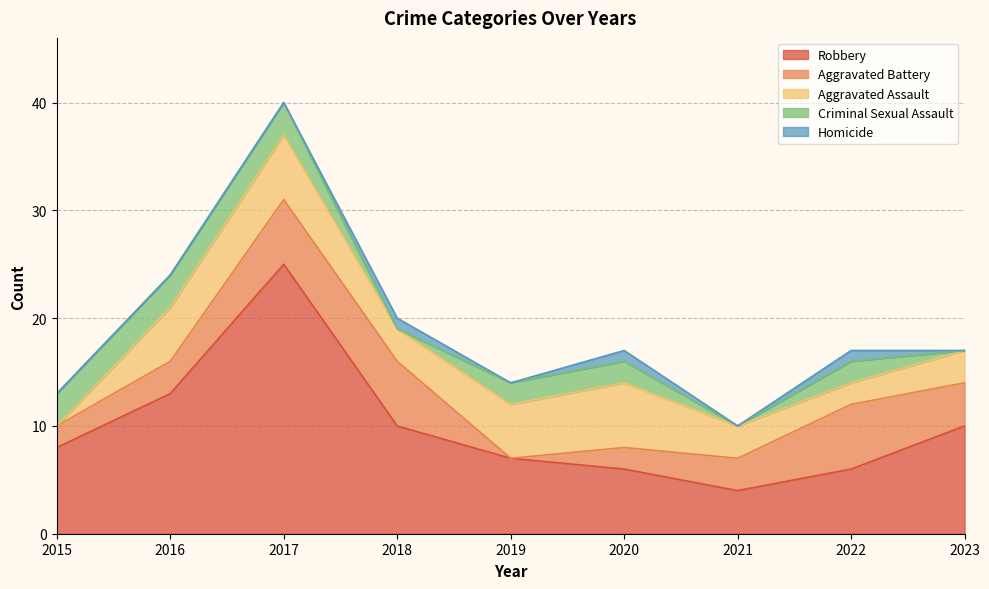

Reading left to right, transcribe all the data shown in this chart.

Robbery: 2015=8	2016=13	2017=25	2018=10	2019=7	2020=6	2021=4	2022=6	2023=10
Aggravated Battery: 2015=2	2016=3	2017=6	2018=6	2019=0	2020=2	2021=3	2022=6	2023=4
Aggravated Assault: 2015=0	2016=5	2017=6	2018=3	2019=5	2020=6	2021=3	2022=2	2023=3
Criminal Sexual Assault: 2015=3	2016=3	2017=3	2018=0	2019=2	2020=2	2021=0	2022=2	2023=0
Homicide: 2015=0	2016=0	2017=0	2018=1	2019=0	2020=1	2021=0	2022=1	2023=0